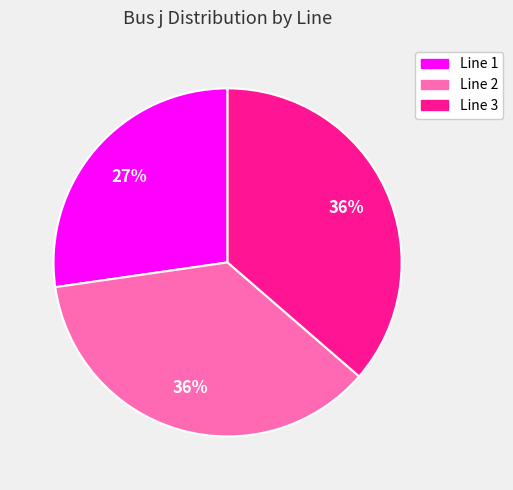

To the nearest percent, what is the difference between the largest and smallest slice percentages?

9%